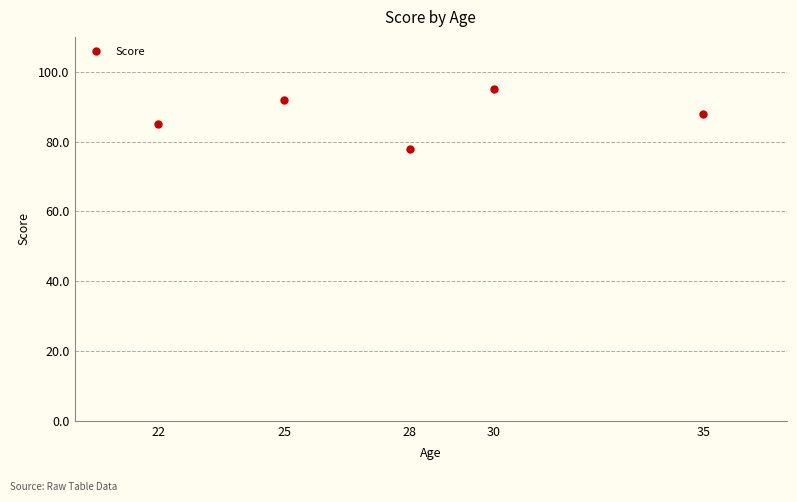

Count the number of data series in this chart.

1